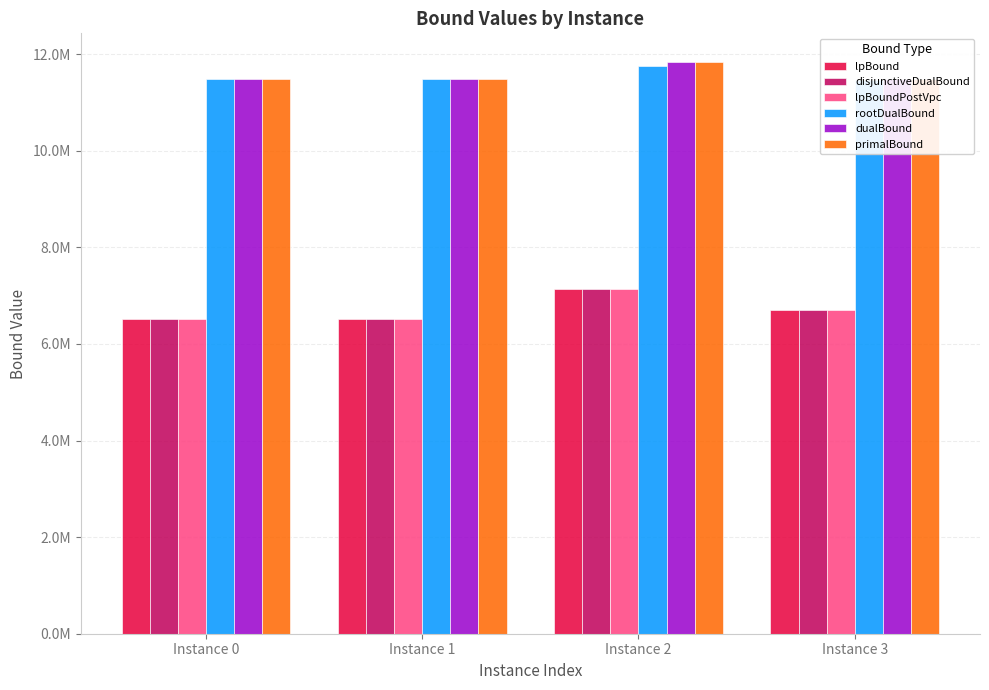

What is the difference between the second highest and minimum values in the primalBound series?

11094.0